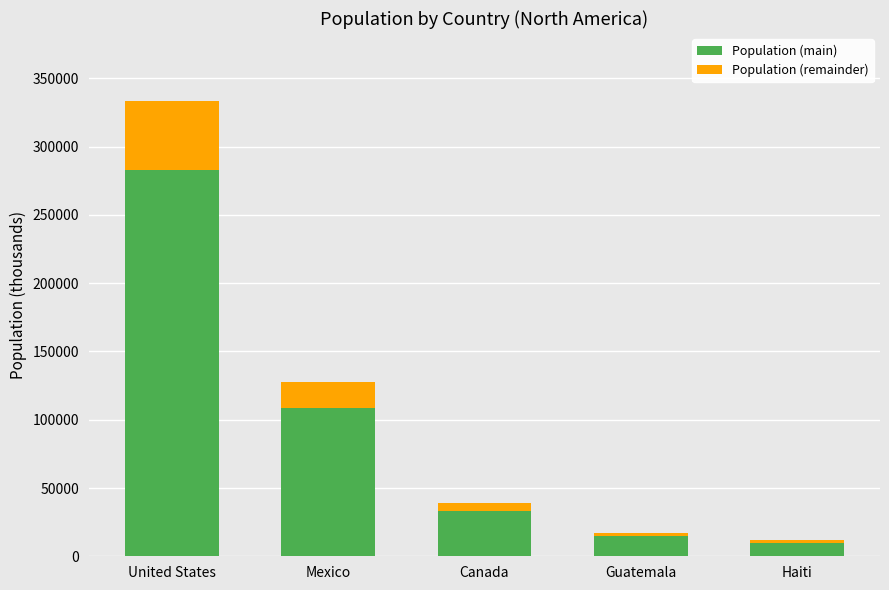

At which label does Population (main) reach its peak?

United States